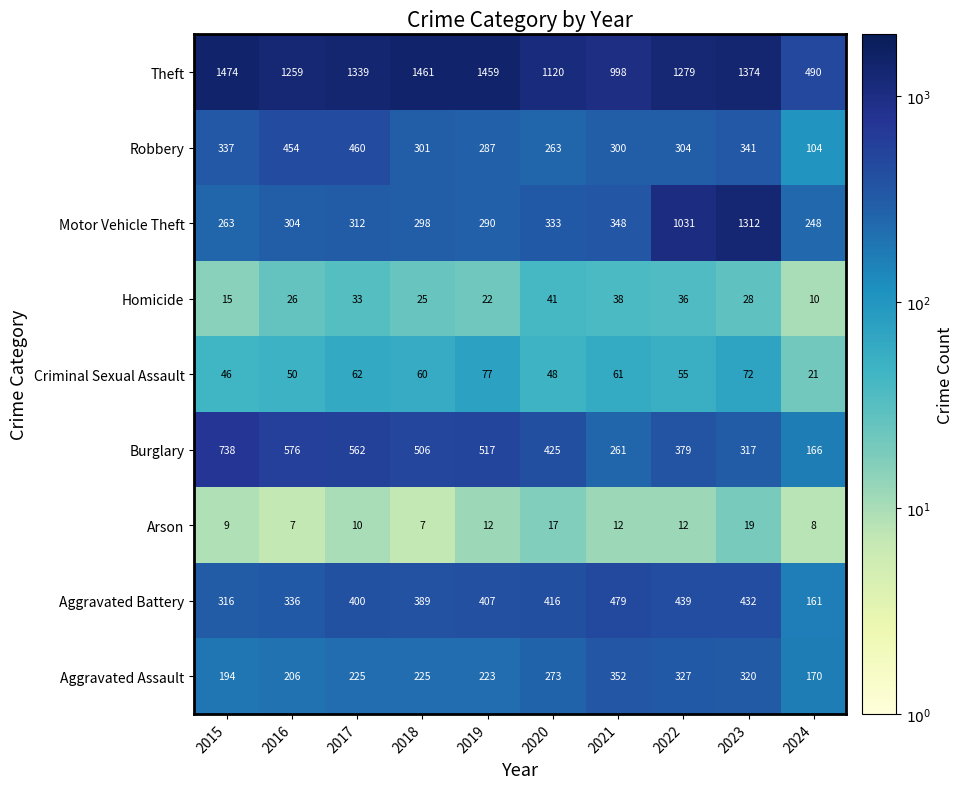

What is the difference between the second highest and second lowest values in the Theft series?

463